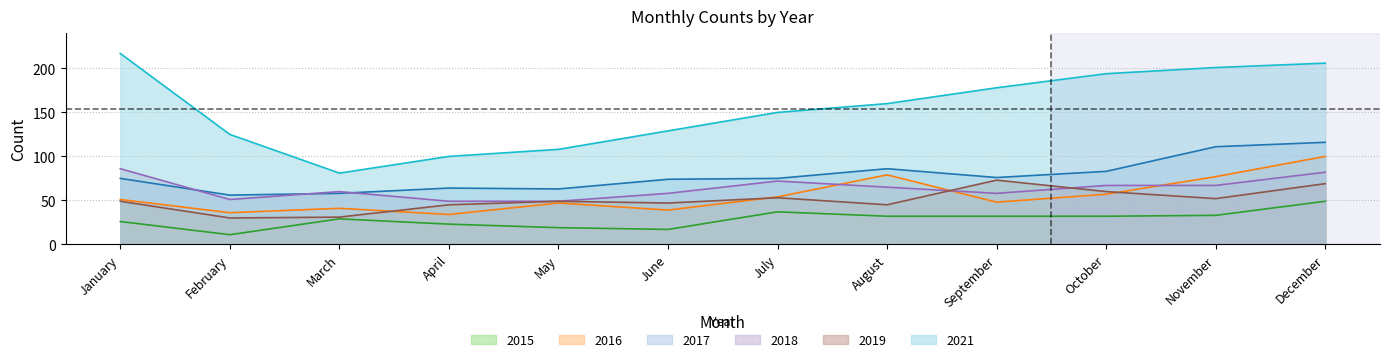

Reading left to right, extract all data points from this chart.

2015: 26	11	29	23	19	17	37	32	32	32	33	49
2016: 51	36	41	34	47	39	54	79	48	57	77	100
2017: 75	56	58	64	63	74	75	86	76	83	111	116
2018: 86	51	60	49	49	58	72	65	58	67	67	82
2019: 49	30	31	45	49	47	53	45	73	60	52	69
2021: 217	125	81	100	108	129	150	160	178	194	201	206